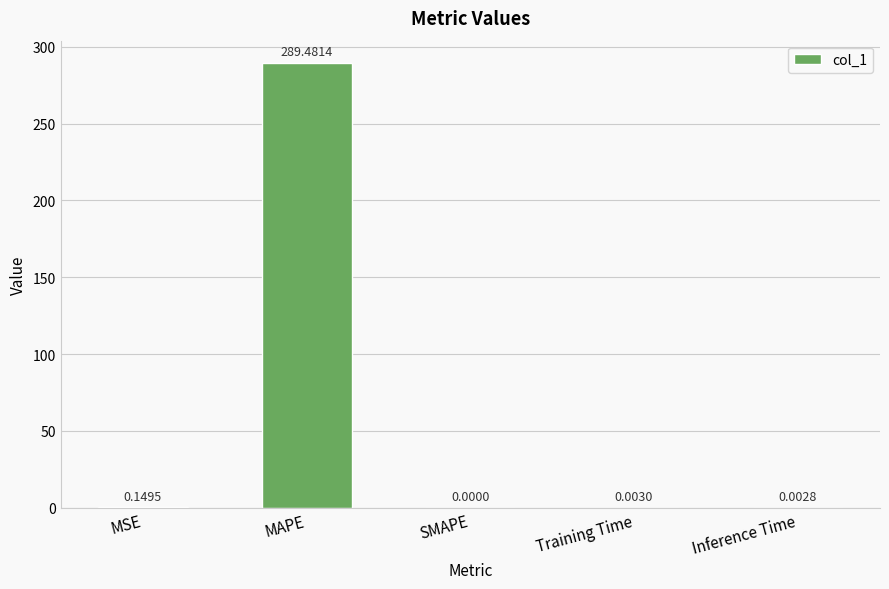

What is the sum of all values?

289.6